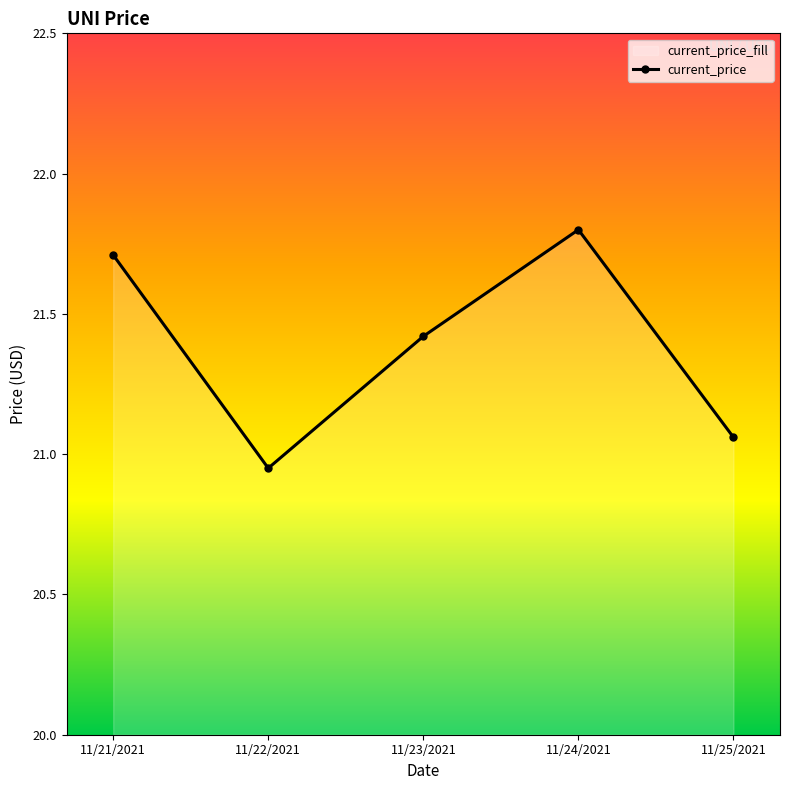

What is the value of the 4th point from the left?

21.8